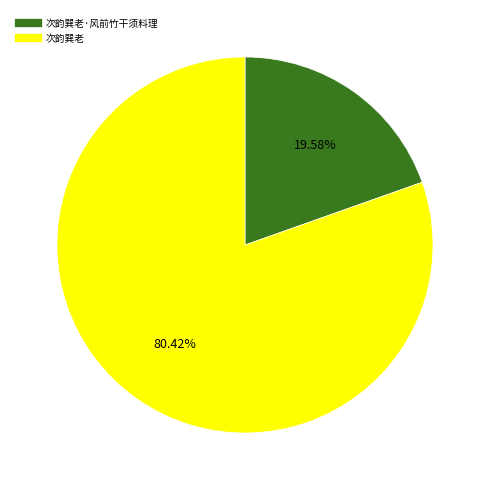

Is there a majority slice in this chart?

Yes